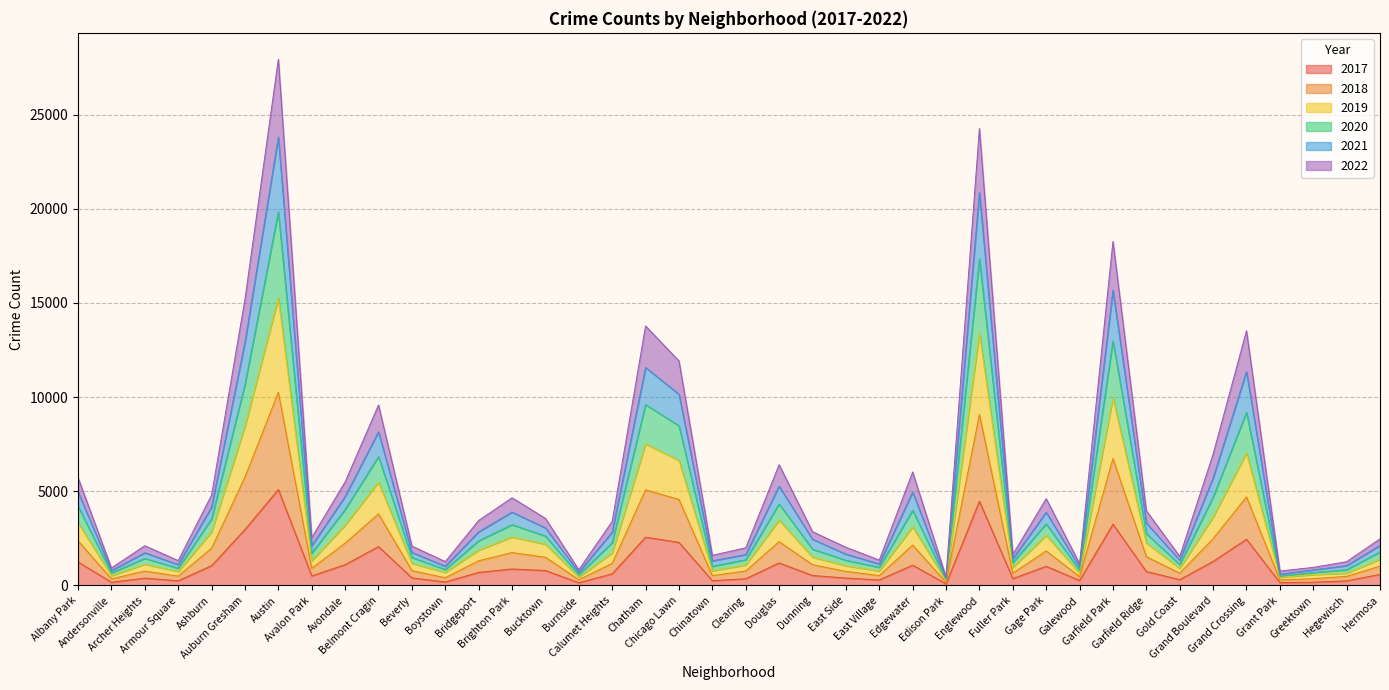

How many data points in 2017 are above 620?

19